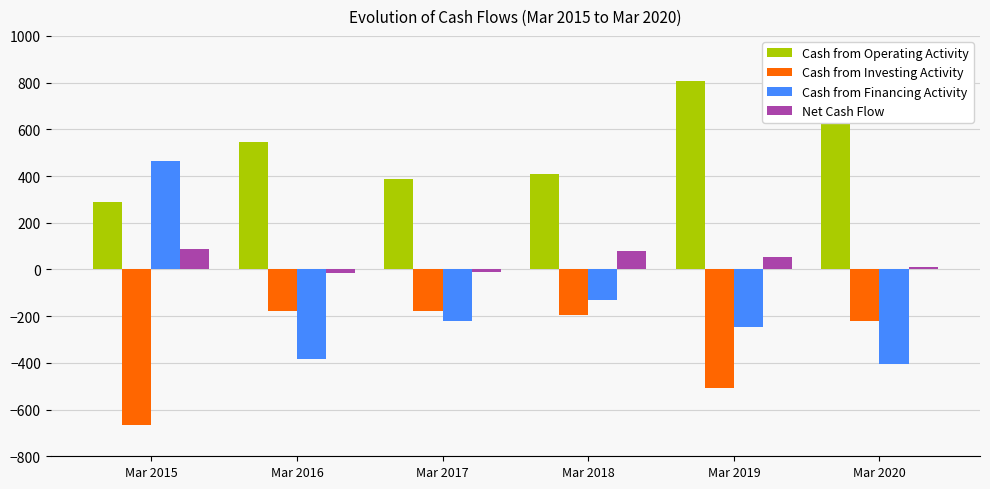

What is the difference between the second highest and minimum values in the Net Cash Flow series?

96